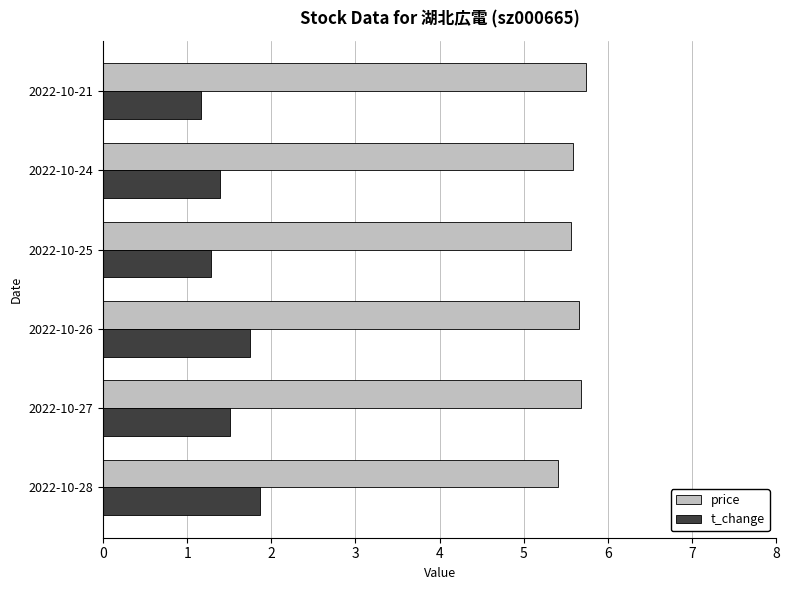

What is the spread (max minus min) of values at 2022-10-26?

3.9